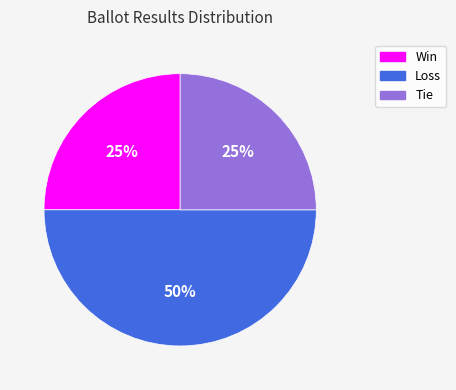

Which category has the biggest portion of the pie?

Loss